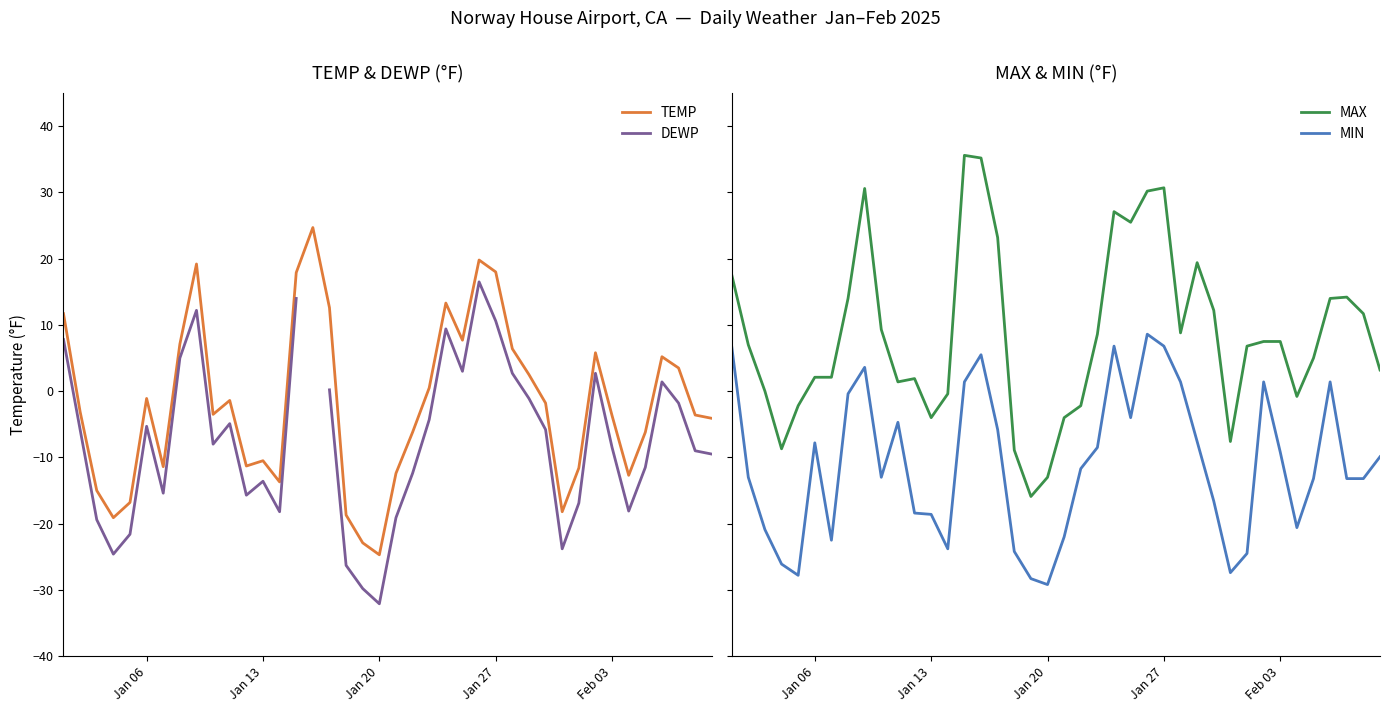

How many times do DEWP and MIN cross each other?

6